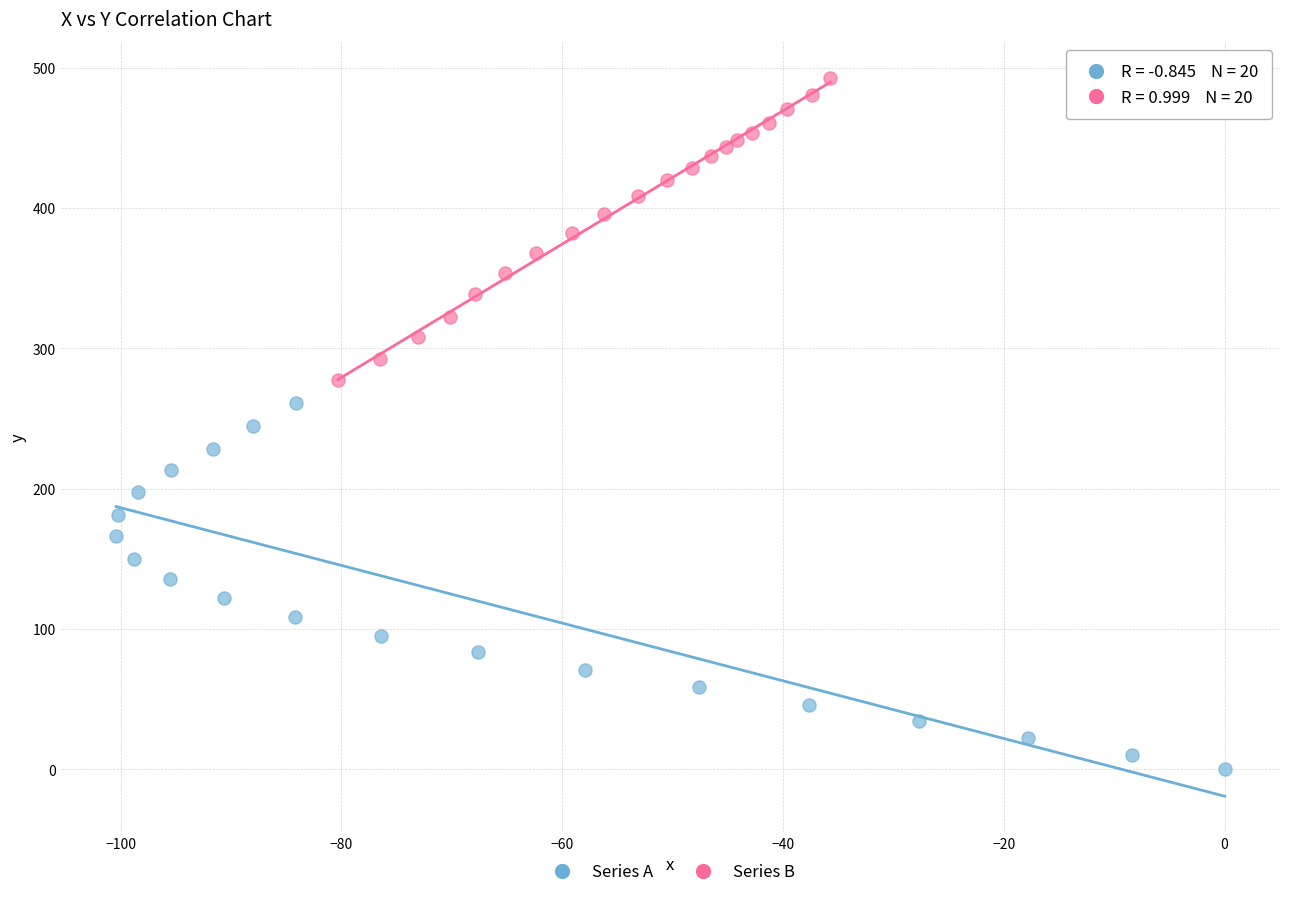

Which series contains the lowest Y value?

Series A